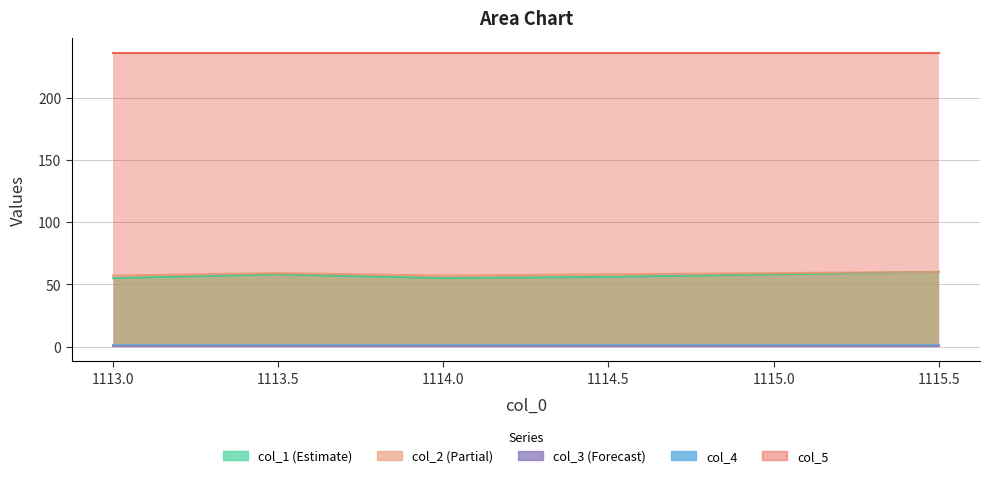

Does the chart display data point markers on the line(s)?

No